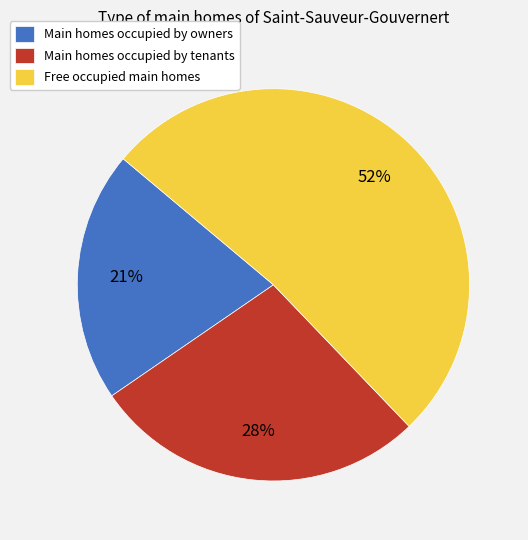

Combined, do Main homes occupied by tenants and Free occupied main homes account for over 50%?

Yes